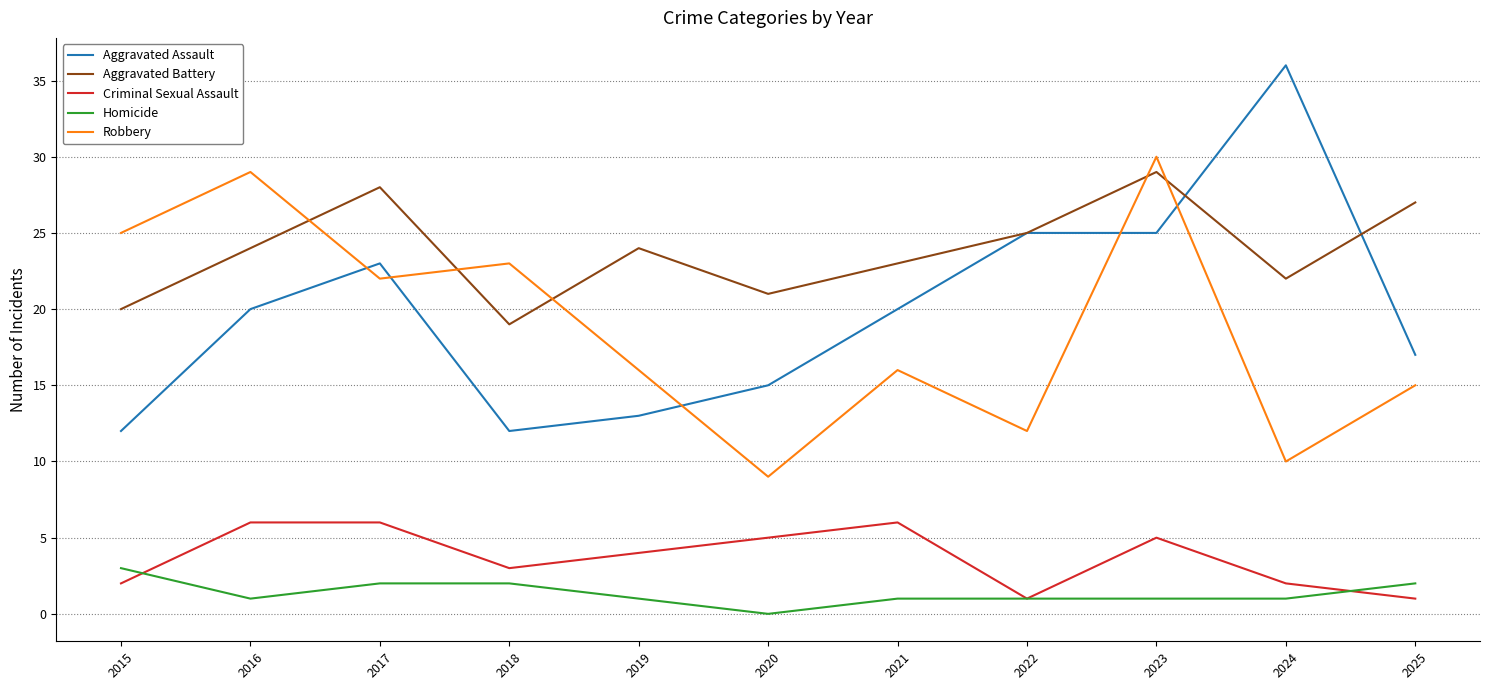

Rank the series at 2018 from highest to lowest value.

Robbery, Aggravated Battery, Aggravated Assault, Criminal Sexual Assault, Homicide